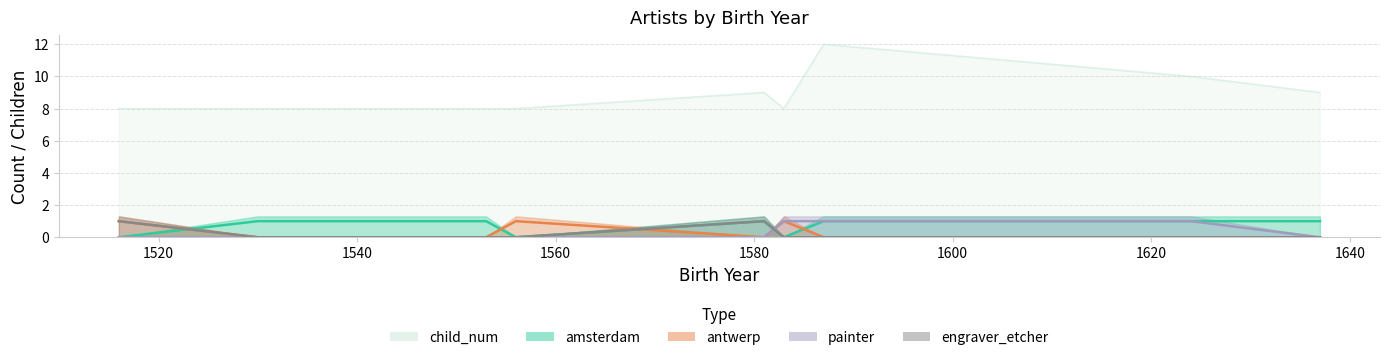

Does the chart have visible grid lines?

Yes